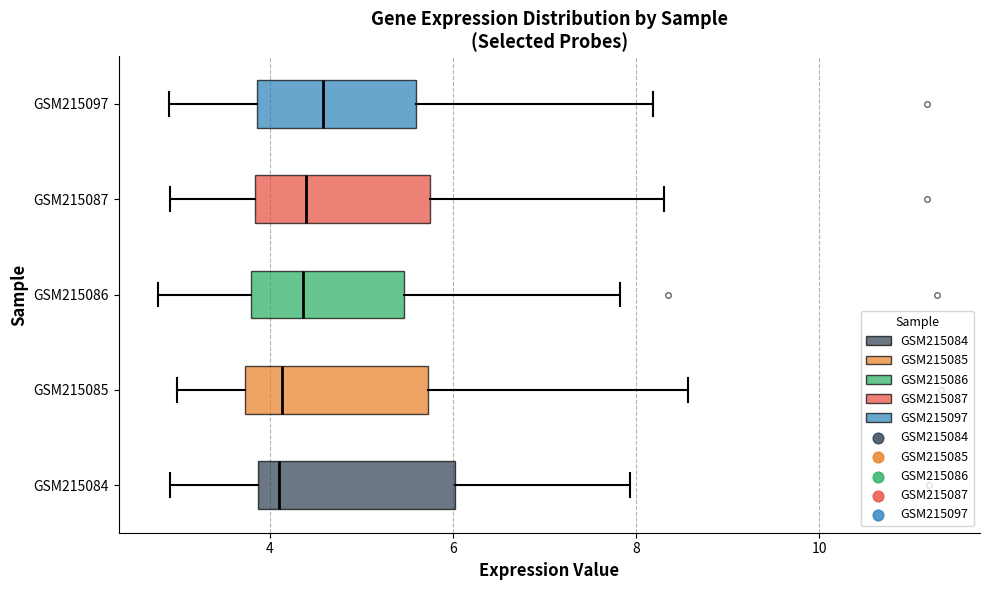

Reading bottom to top, transcribe this box plot: for each box, give where its median line is, the range the box spans, and where its two whiskers end, as read against the x-axis. The values are not printed on the chart, so give them approximately, as read against the axis.

GSM215084: median 4.0, box 3.8 to 6.0, whiskers 3.0 to 8.0
GSM215085: median 4.2, box 3.8 to 5.8, whiskers 3.0 to 8.6
GSM215086: median 4.4, box 3.8 to 5.4, whiskers 2.8 to 7.8
GSM215087: median 4.4, box 3.8 to 5.8, whiskers 3.0 to 8.2
GSM215097: median 4.6, box 3.8 to 5.6, whiskers 2.8 to 8.2